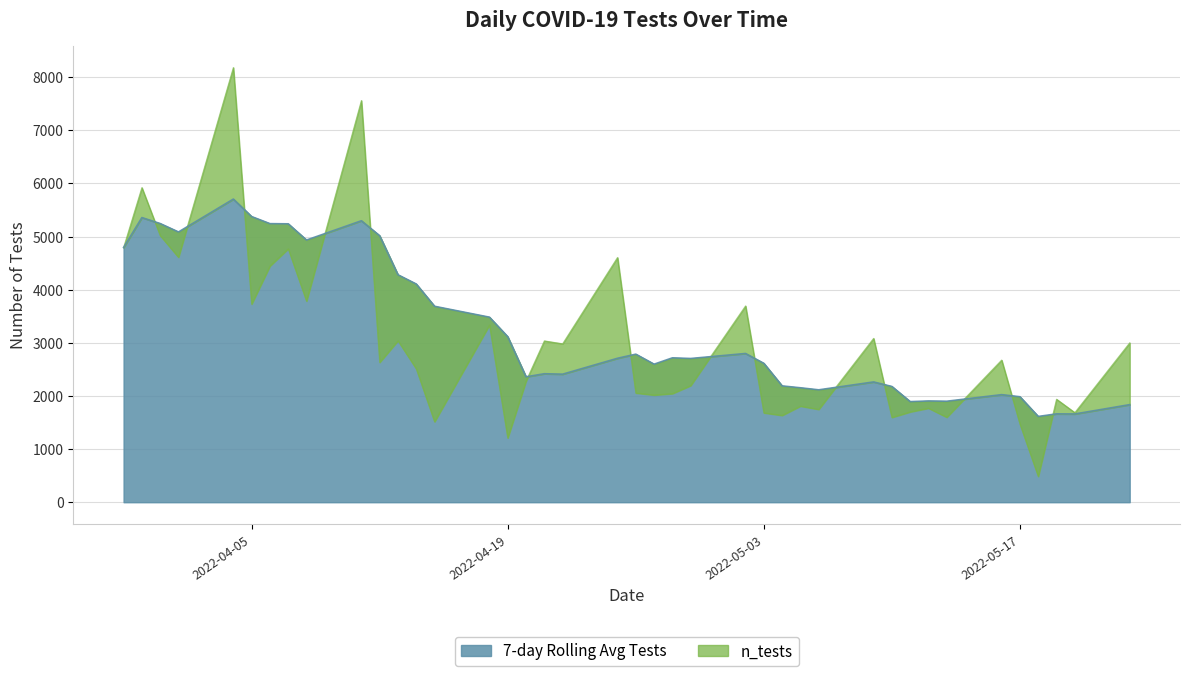

List the labels in order of value, smallest first.

2022-05-18, 2022-04-19, 2022-05-17, 2022-04-15, 2022-05-10, 2022-05-13, 2022-05-04, 2022-05-03, 2022-05-20, 2022-05-11, 2022-05-06, 2022-05-12, 2022-05-05, 2022-05-19, 2022-04-27, 2022-04-28, 2022-04-26, 2022-04-29, 2022-04-20, 2022-04-14, 2022-04-12, 2022-05-16, 2022-04-22, 2022-05-23, 2022-04-21, 2022-04-13, 2022-05-09, 2022-04-18, 2022-05-02, 2022-04-05, 2022-04-08, 2022-04-06, 2022-04-25, 2022-04-01, 2022-04-07, 2022-03-29, 2022-03-31, 2022-03-30, 2022-04-11, 2022-04-04